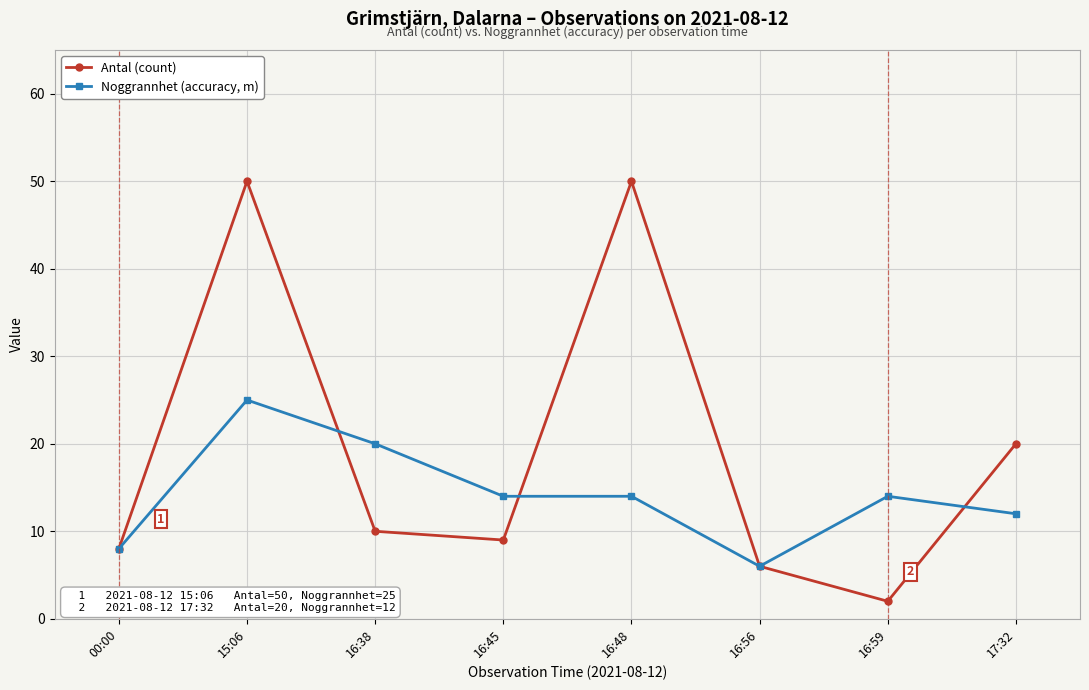

How many Noggrannhet (accuracy, m) values are between 12 and 20?

5